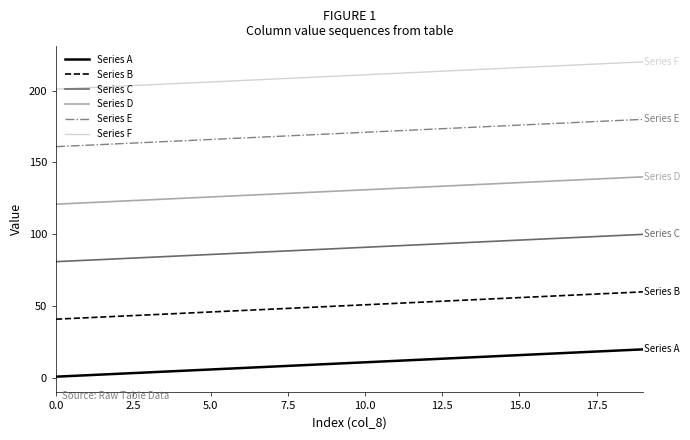

Which series has the largest total across all categories?

Series F